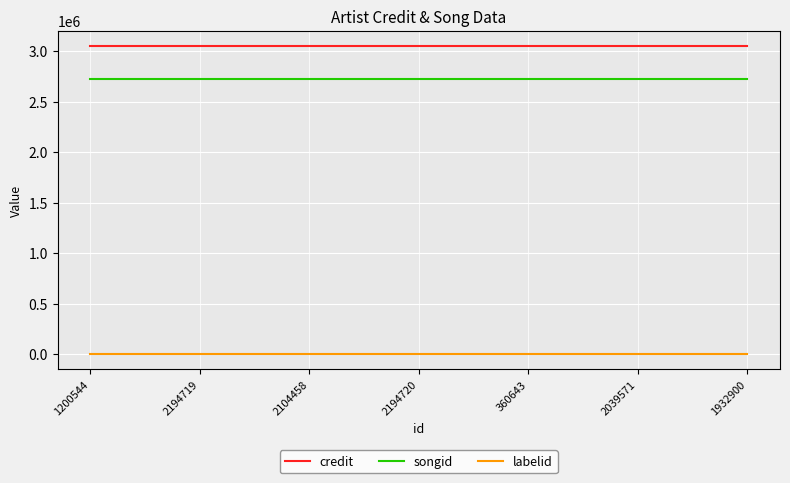

Rank the series by their maximum value, from highest to lowest.

credit, songid, labelid